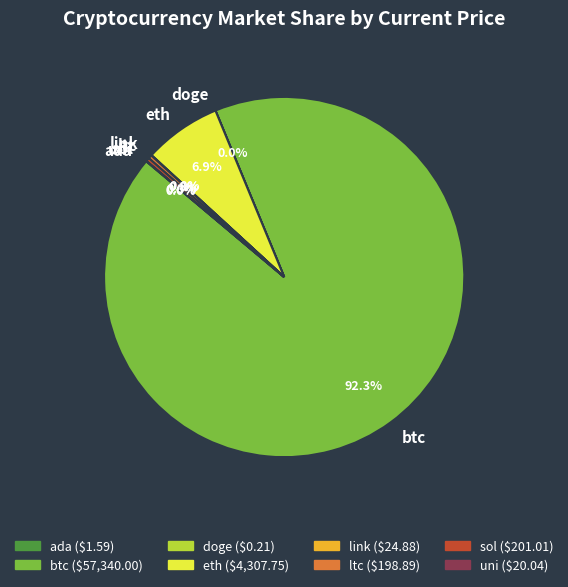

Approximately how many times larger is the value at btc compared to ltc?

288.3